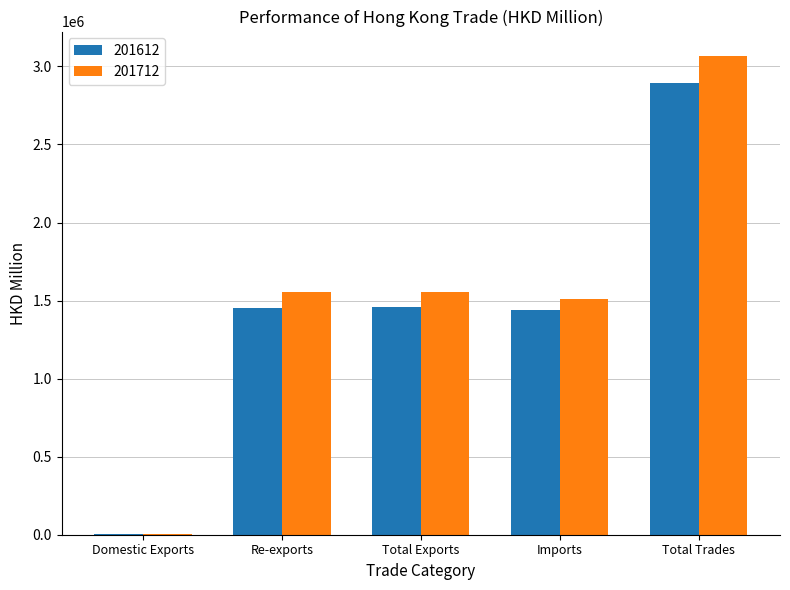

The 201612 series shows 2894570.5 at Total Trades. True or false?

True